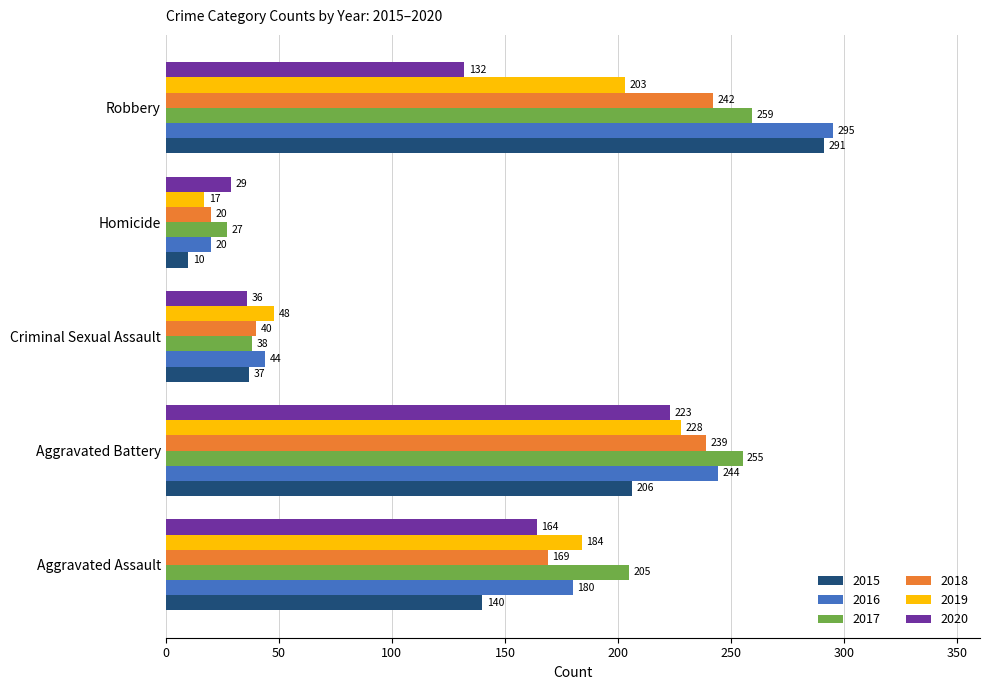

What is the total value across all series at Aggravated Battery?

1395